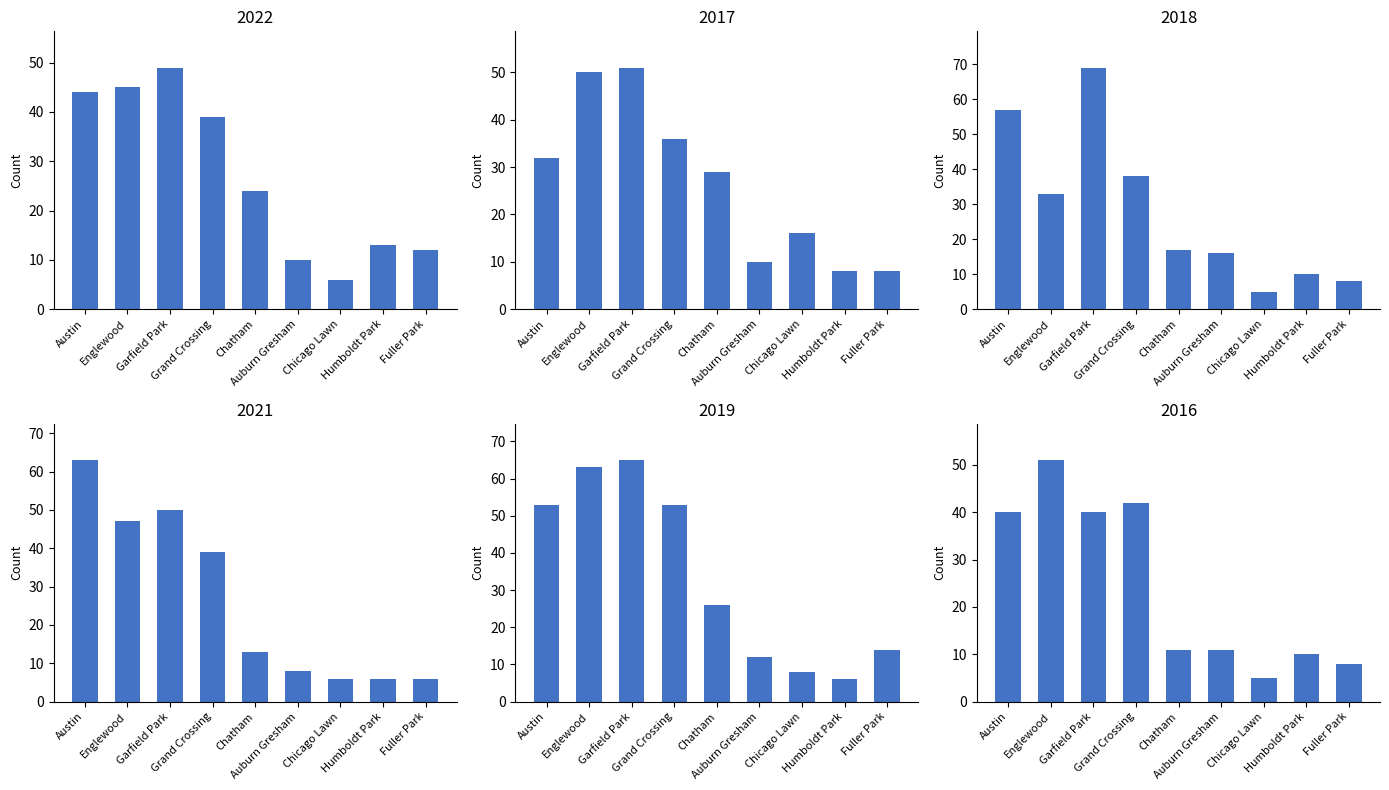

Between Austin and Garfield Park, which series saw the biggest shift?

2017